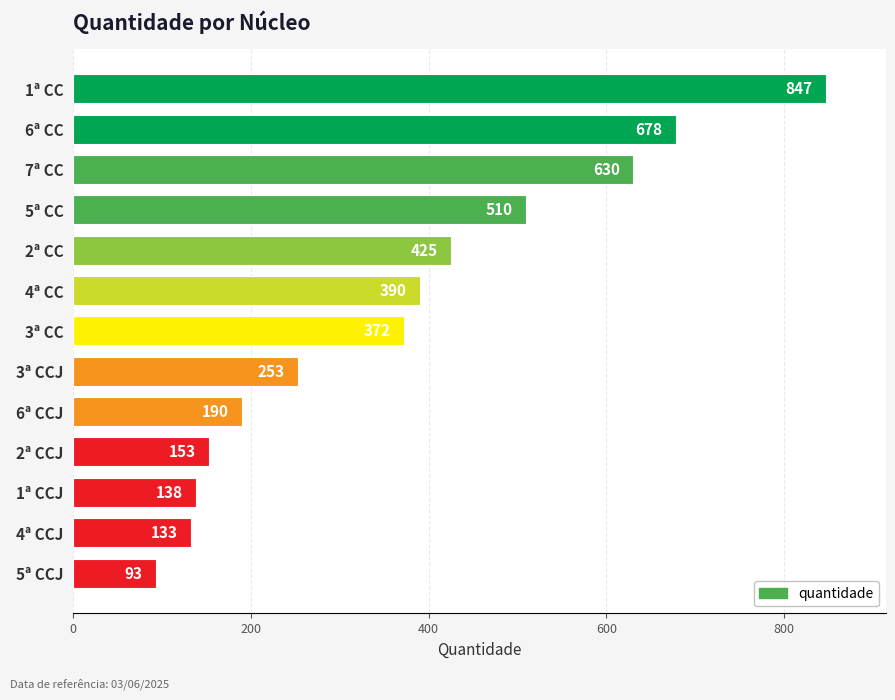

Reading bottom to top, extract all data points from this chart.

93	133	138	153	190	253	372	390	425	510	630	678	847